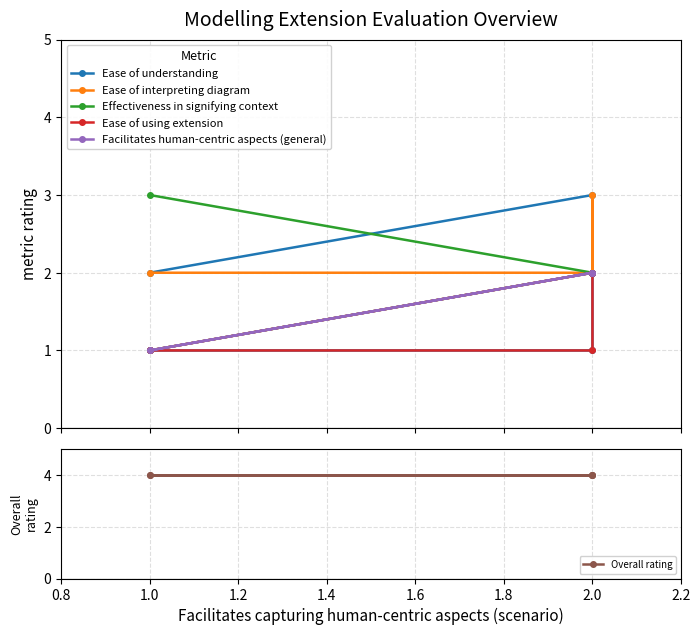

Is it true that Ease of using extension equals 1 at 1.0?

False